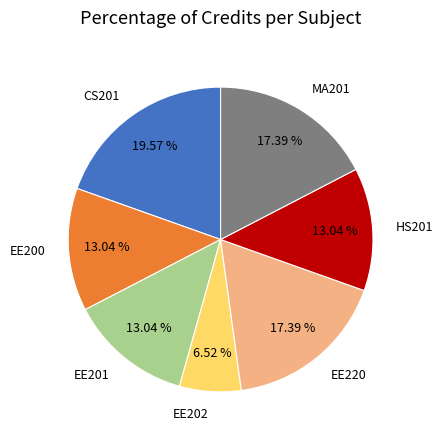

What portion of the pie excludes CS201?

80.4%